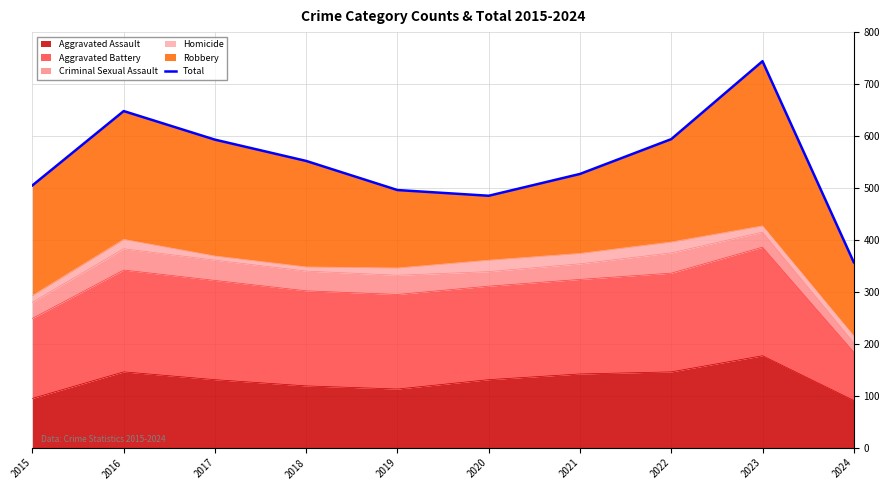

What is the value of the 1st point from the left?

505